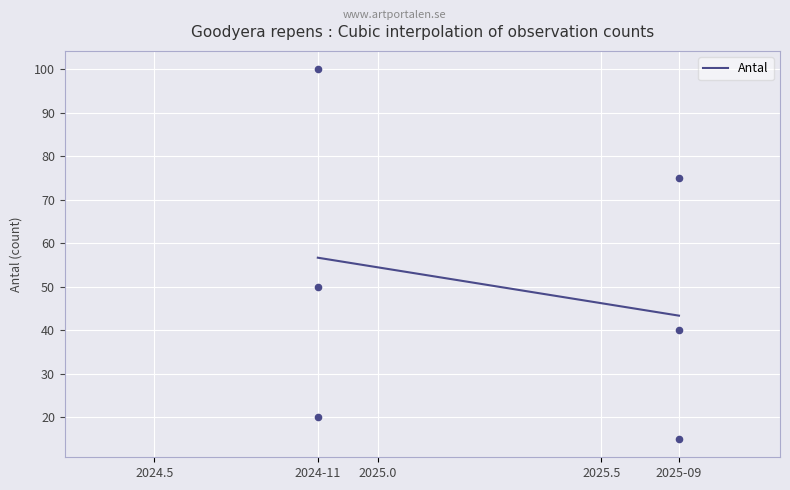

What is the highest value of the Antal series?

56.7